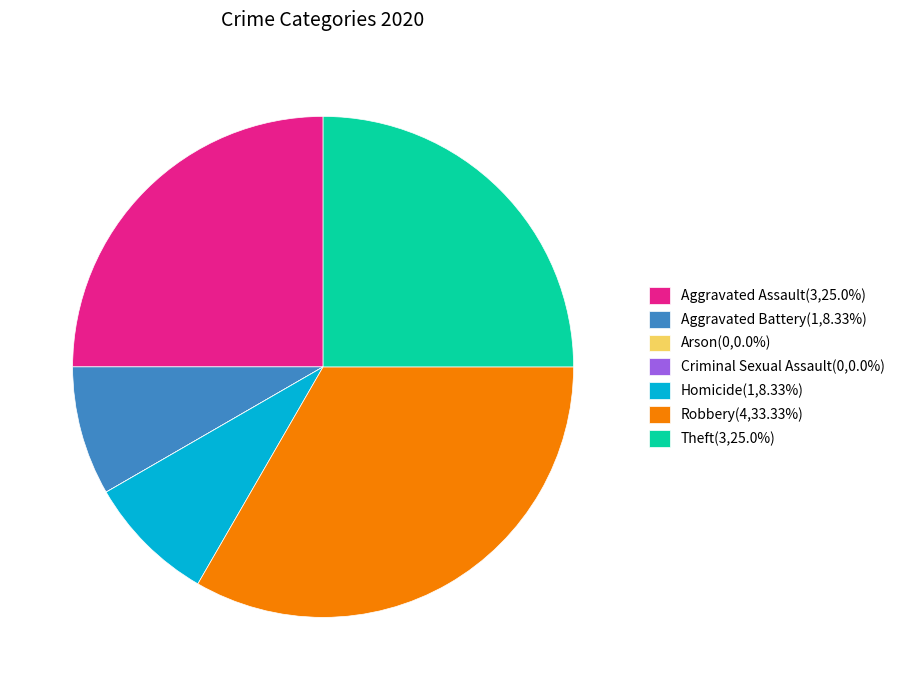

What is the ratio of the value at Homicide(1,8.33%) to the value at Aggravated Battery(1,8.33%)?

1.0